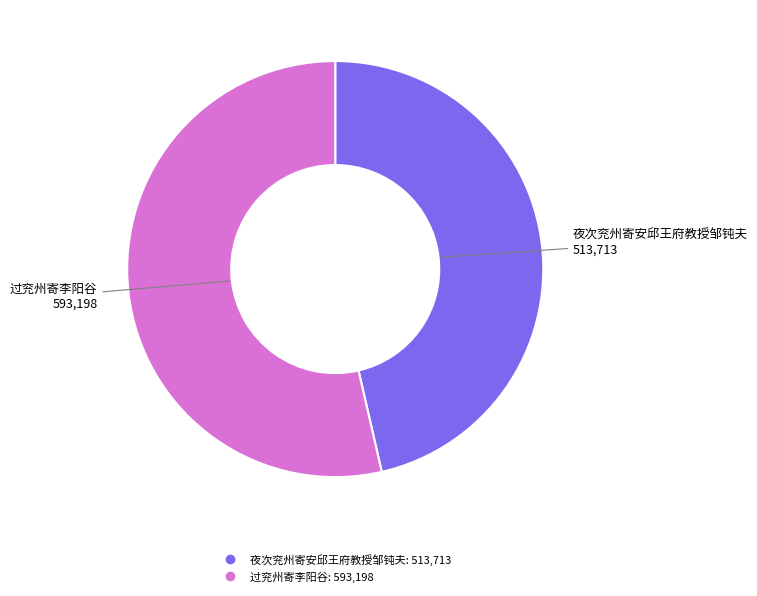

Between 夜次兖州寄安邱王府教授邹钝夫 and 过兖州寄李阳谷, which is larger?

过兖州寄李阳谷